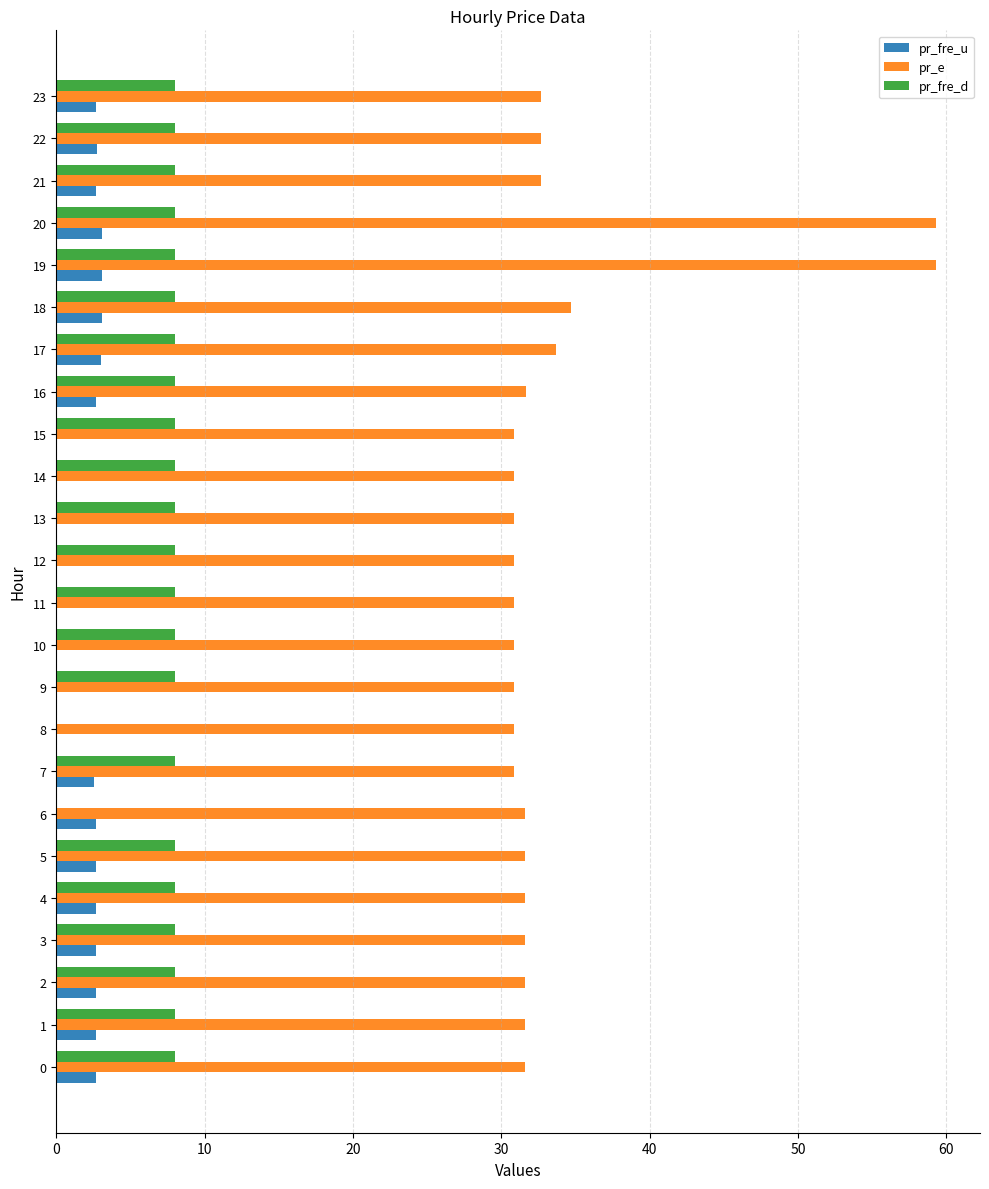

What is the sum of the pr_fre_u values at 23 and 17?

5.7